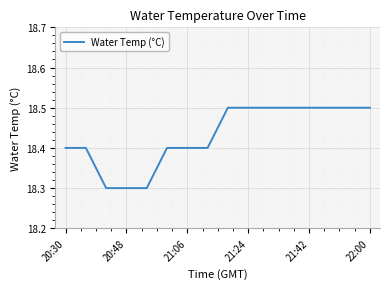

What is the maximum value shown in the chart?

18.5